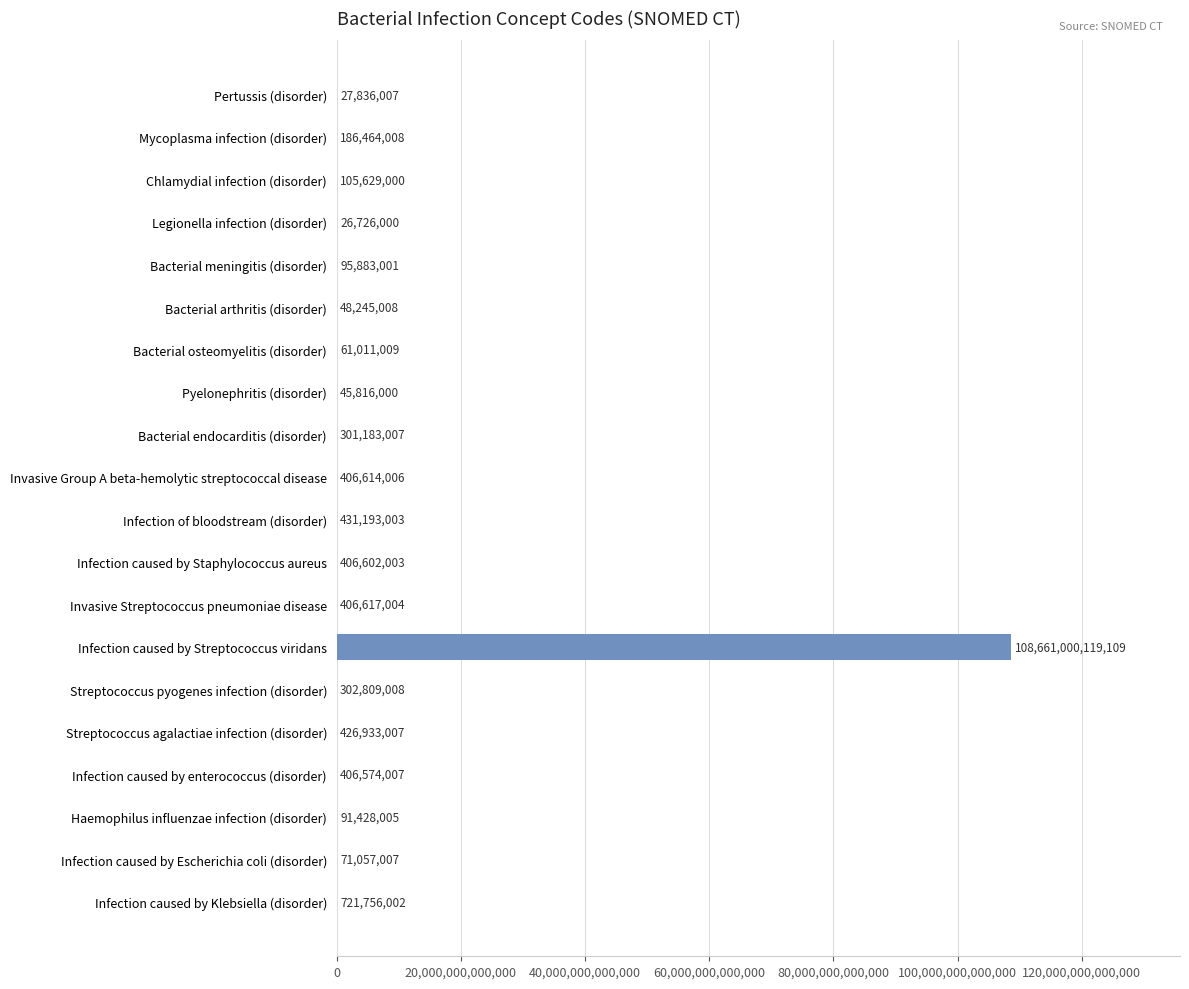

What is the ratio of the value at Pyelonephritis (disorder) to the value at Legionella infection (disorder)?

1.7